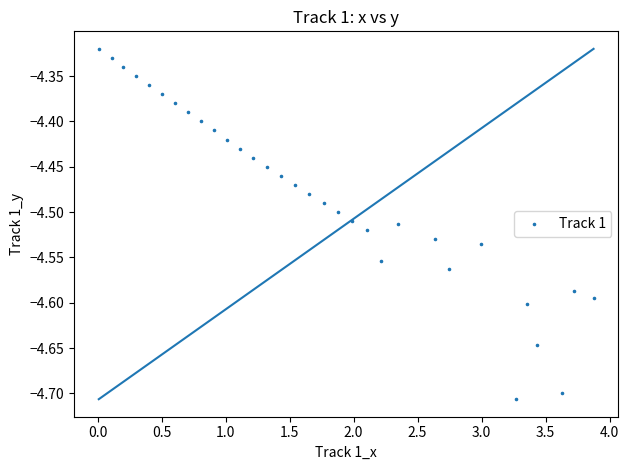

What is the range of Y values (max minus min)?

0.4